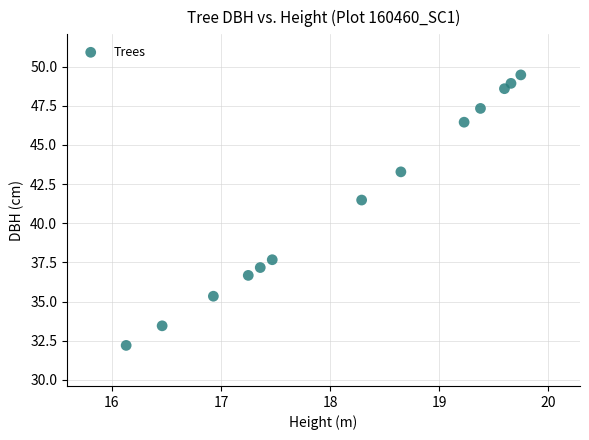

What Y value in the scatter plot is closest to 40?

41.5